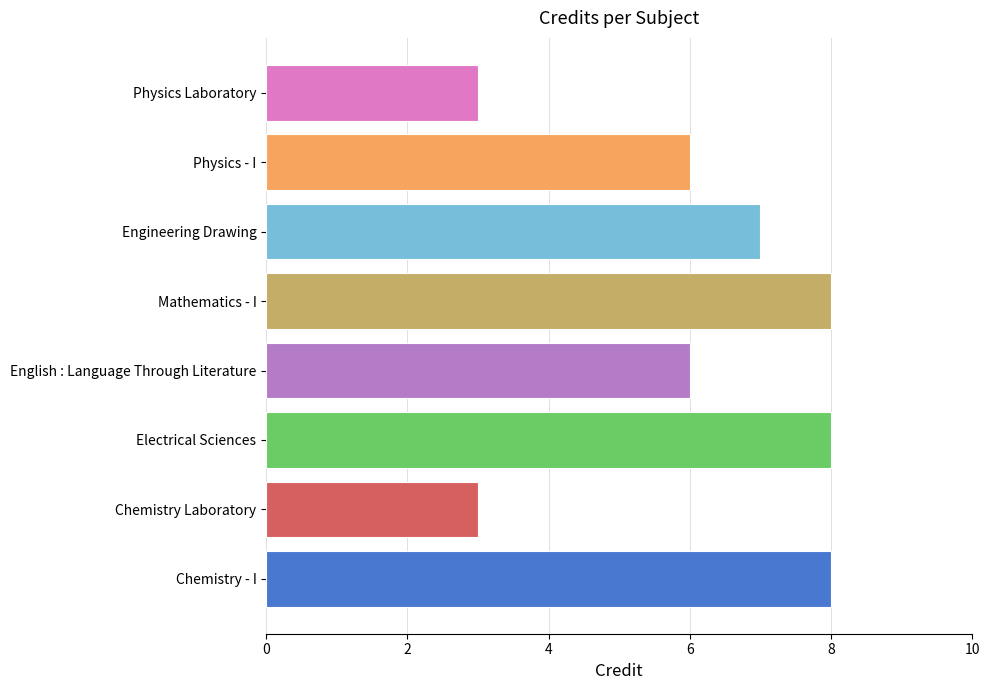

What is the average value?

6